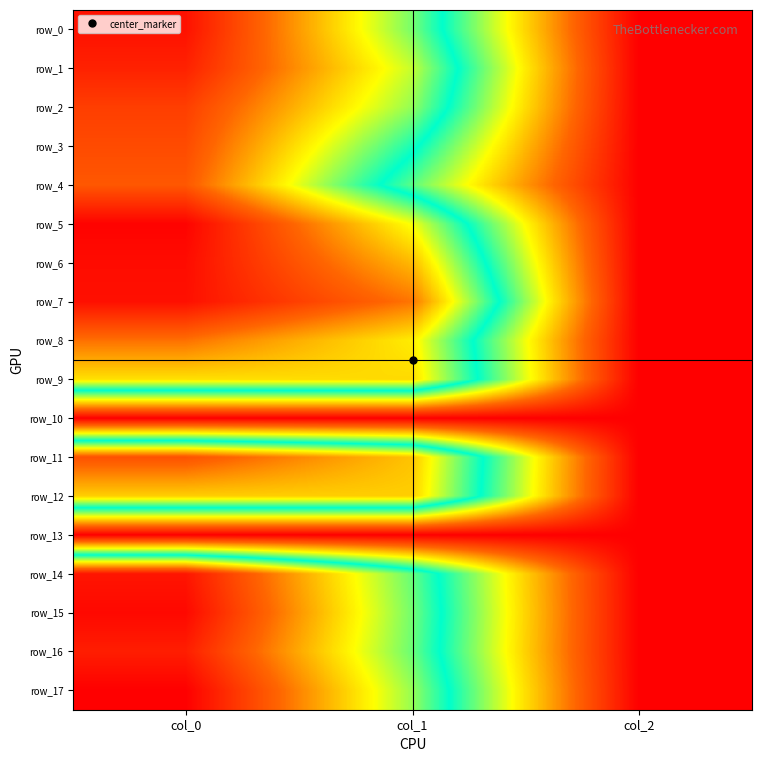

Is it true that row_9 equals 2.0 at col_2?

True